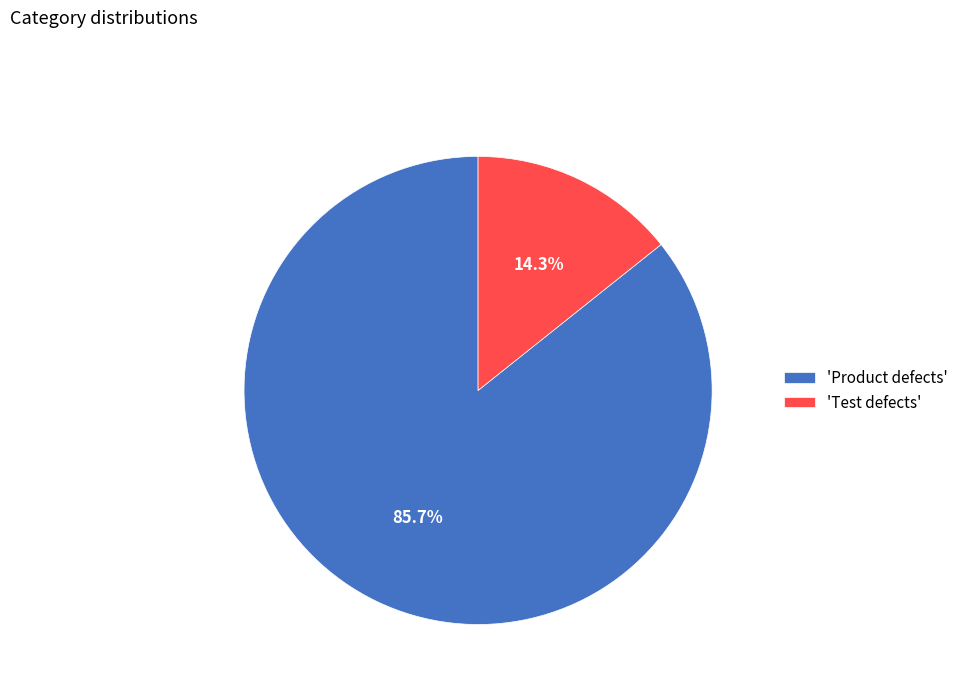

Rank the categories by value from lowest to highest.

'Test defects', 'Product defects'